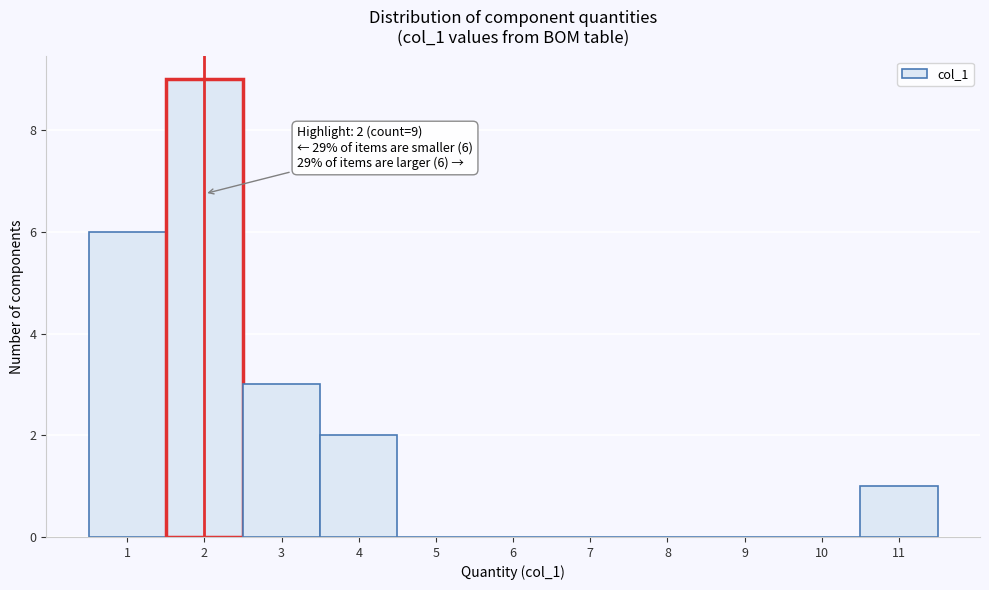

Over which range of the x-axis is the bar tallest?

1.5 to 2.5